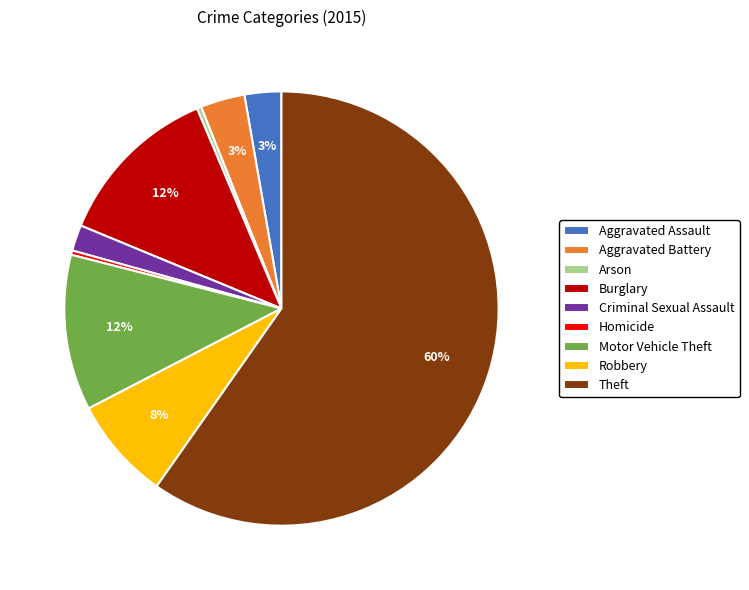

Which slice is the largest?

Theft